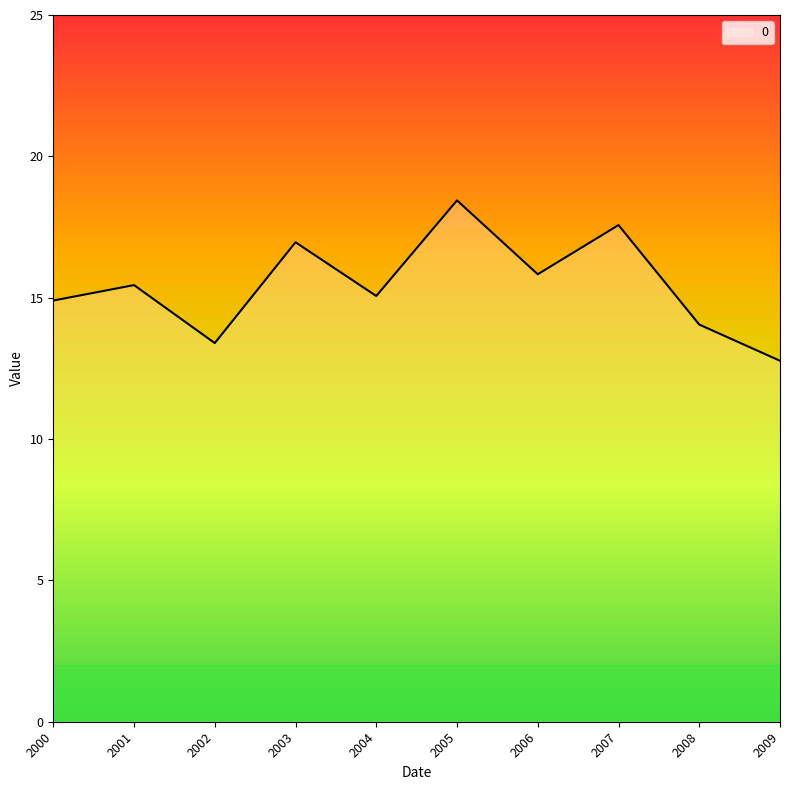

True or false: the data shows 22.7 at 2000.

False